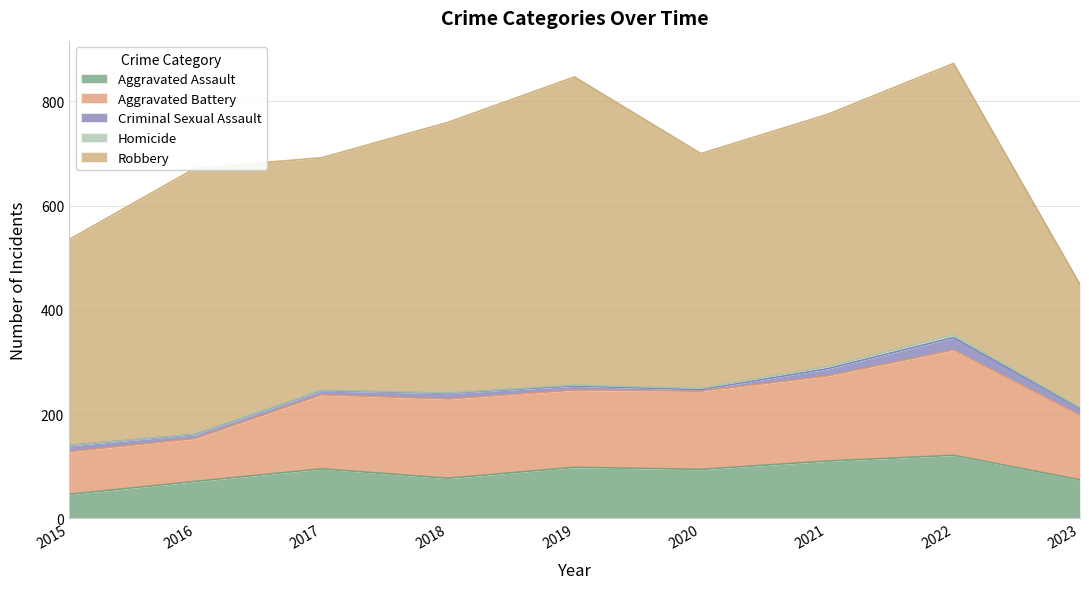

Reading right to left, what are all the values shown in this chart?

Aggravated Assault: 74	121	110	94	98	77	95	71	46
Aggravated Battery: 124	202	163	150	148	152	142	82	82
Criminal Sexual Assault: 13	24	14	3	8	11	8	8	12
Homicide: 2	5	4	3	2	1	1	1	0
Robbery: 236	521	484	450	591	519	446	510	395